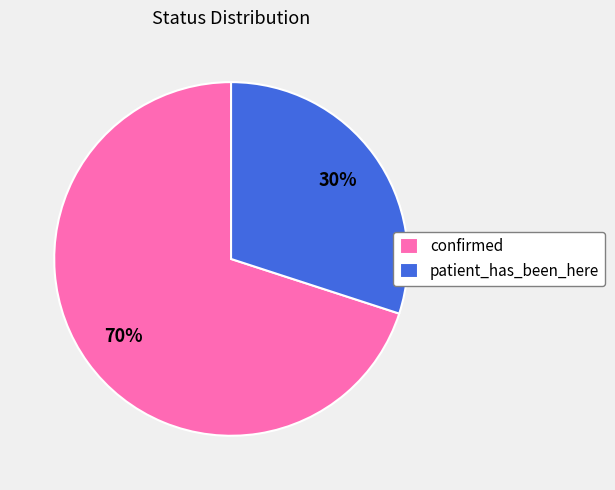

To the nearest percent, what portion does confirmed represent?

70%